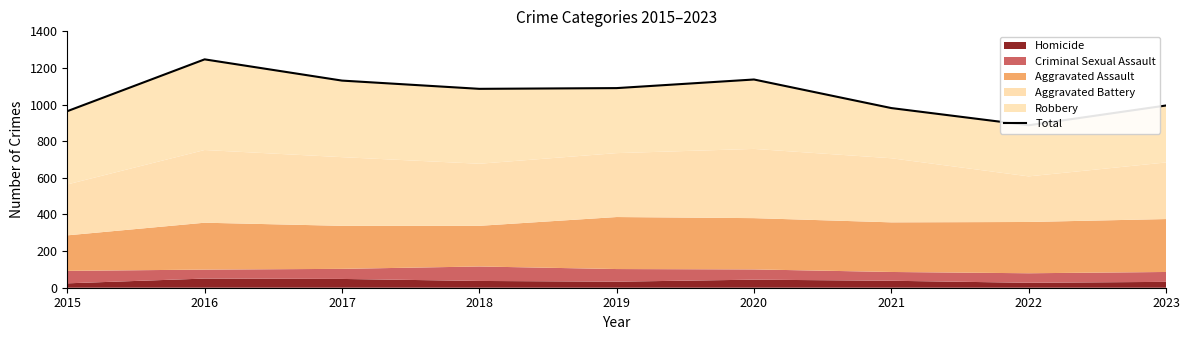

How many interior local valleys (lower than both neighbors) does the data have?

2